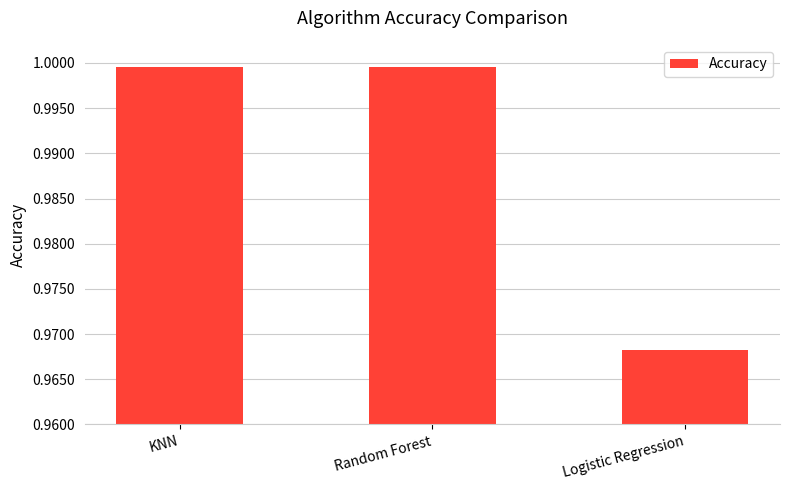

What position from the right is KNN?

3